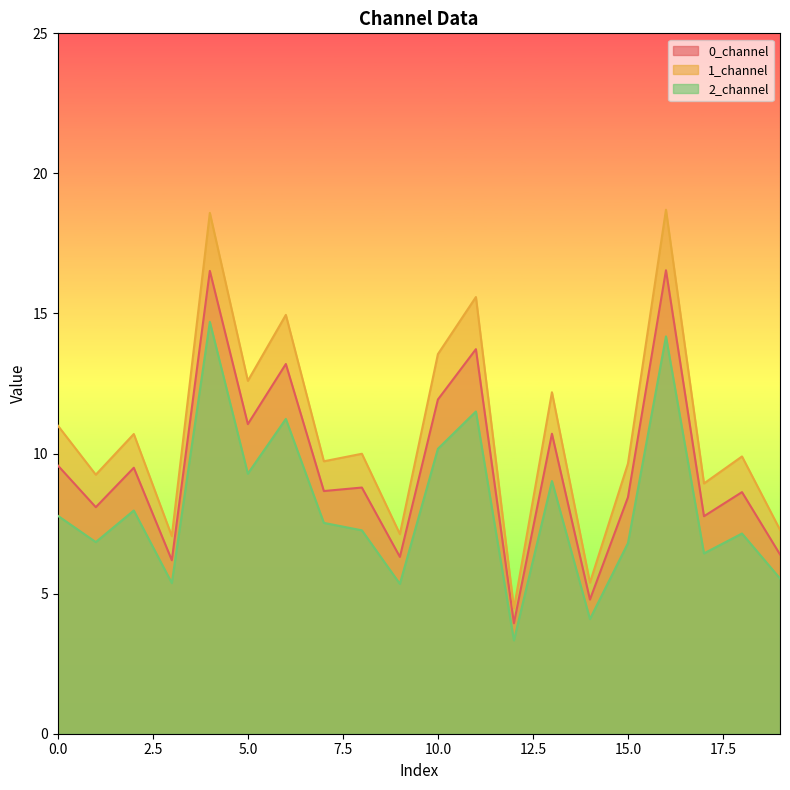

True or false: 0_channel has a value of 8.6 at 18.

True